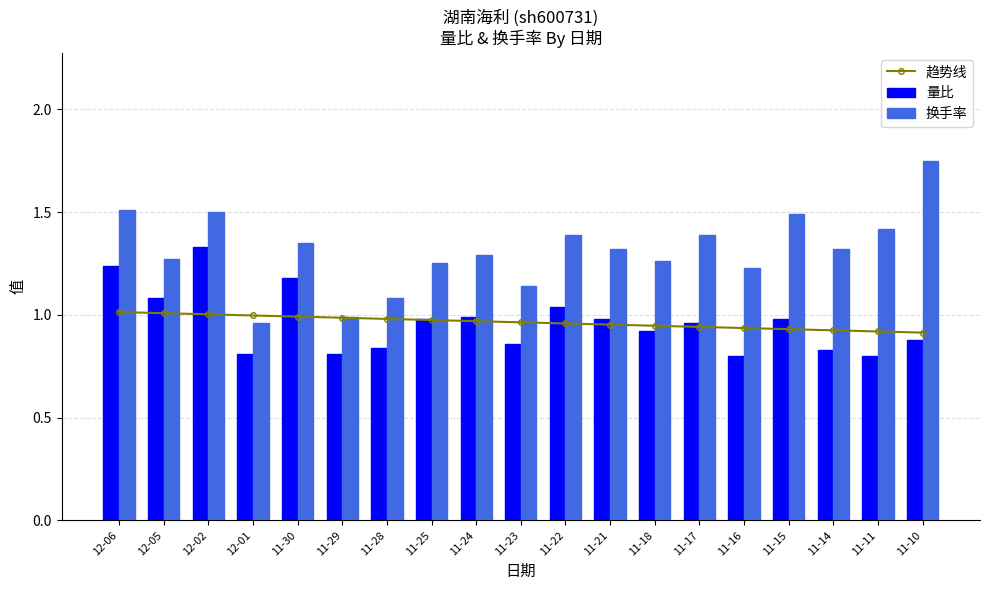

The value of 量比 at 12-01 is 1.2. True or false?

False